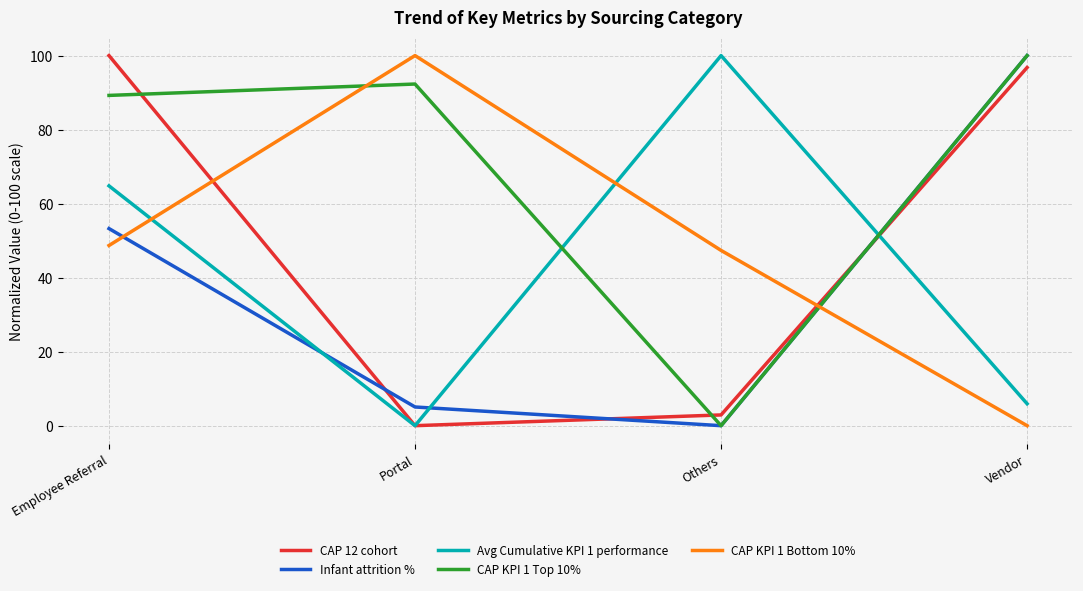

The CAP KPI 1 Top 10% series shows 0.0 at Others. True or false?

True